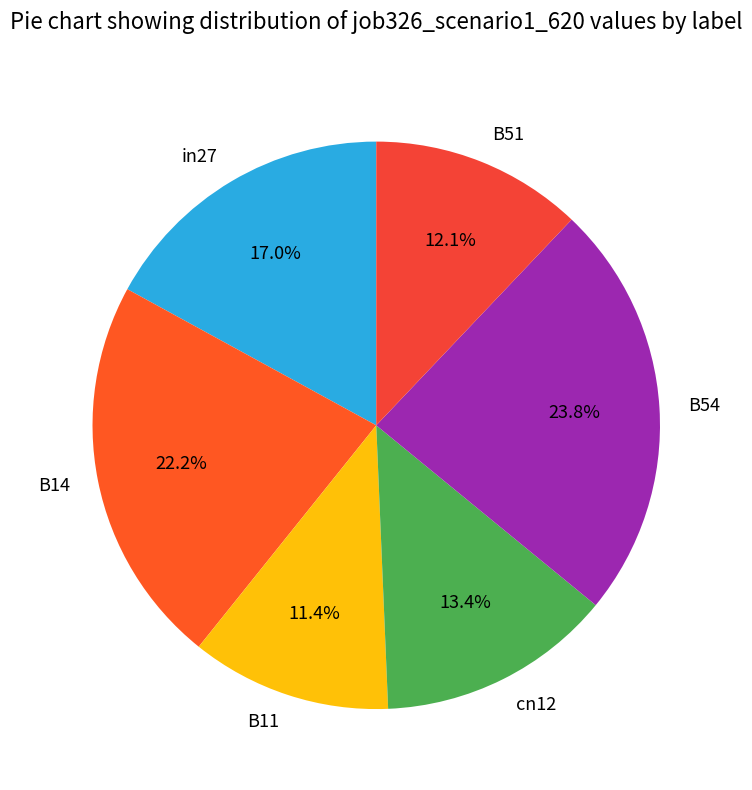

How many segments does this pie chart have?

6